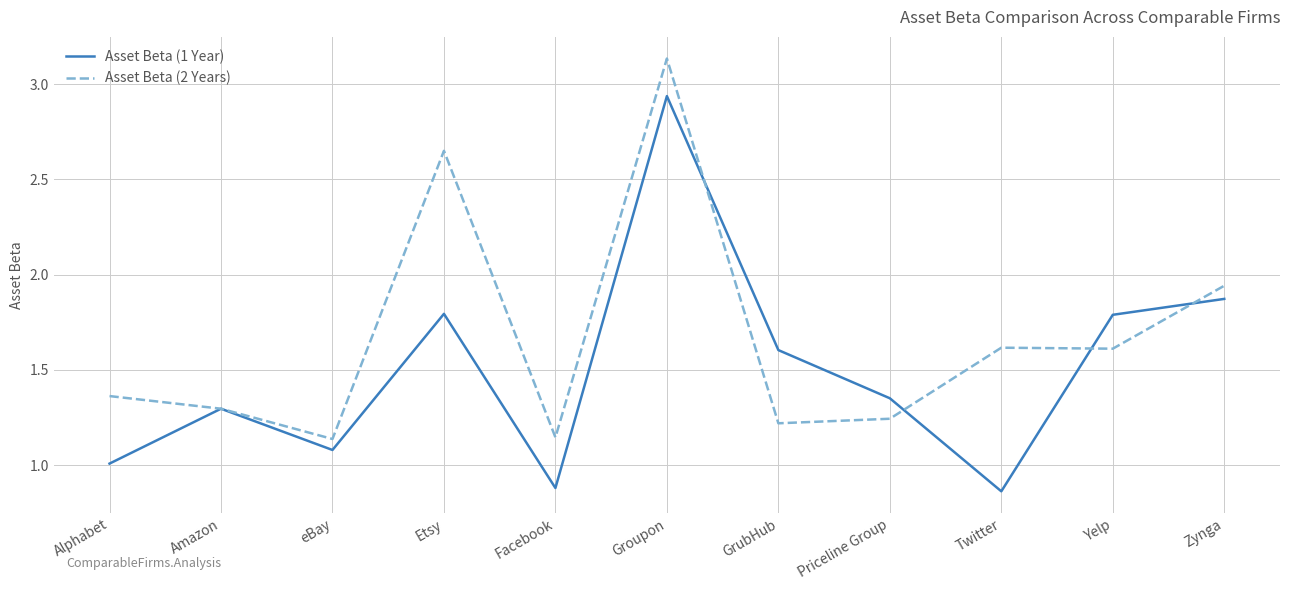

What is the difference between the Asset Beta (1 Year) values at eBay and GrubHub?

0.5